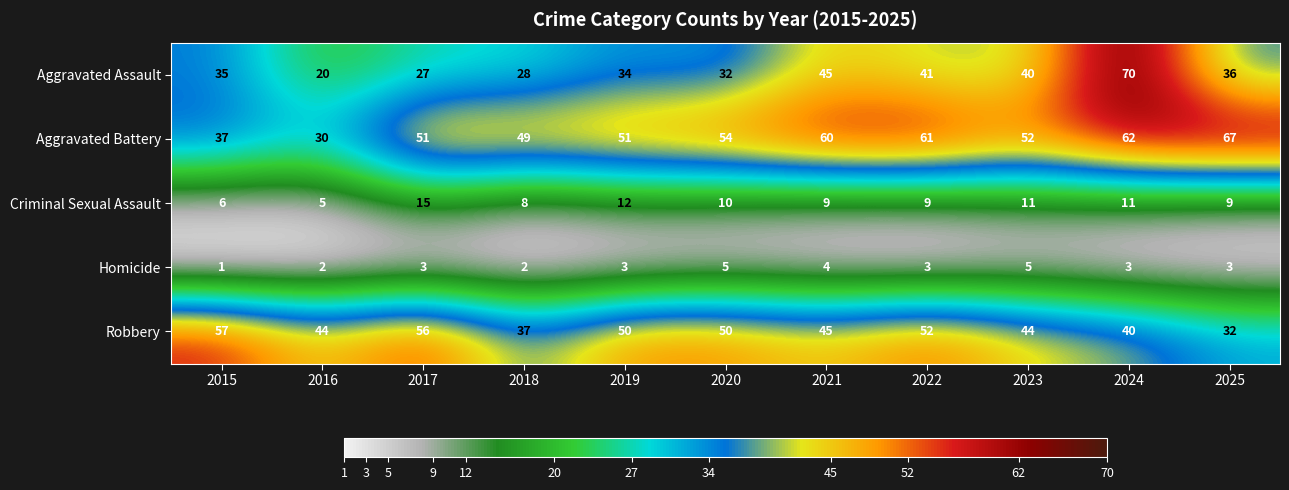

Which series has the largest total across all categories?

Aggravated Battery